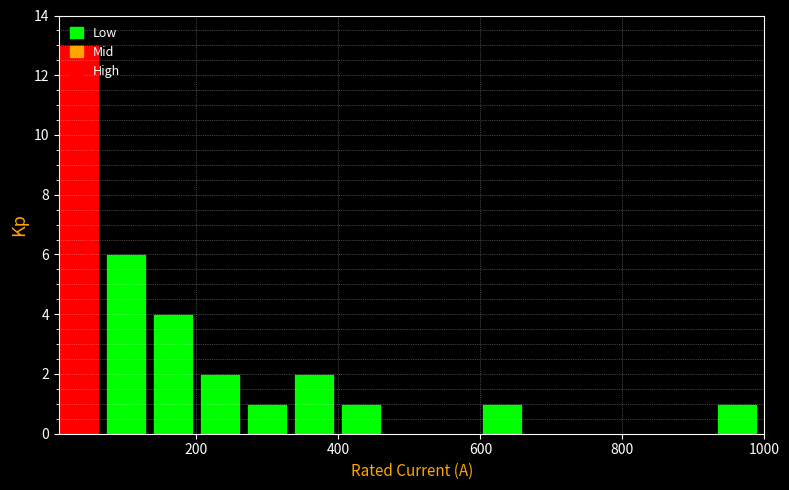

Read against the x-axis, roughly where is the centre of the tallest bar?

40